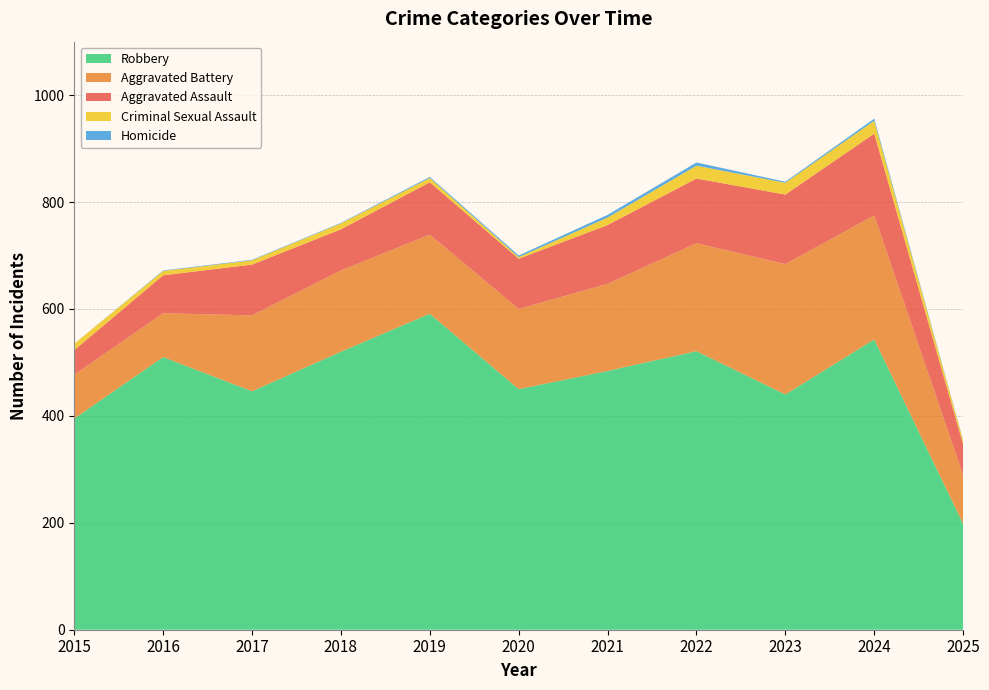

Reading left to right, list all the values displayed in this chart.

Aggravated Assault: 46	71	95	77	98	94	110	121	130	153	58
Aggravated Battery: 82	82	142	152	148	150	163	202	244	232	91
Criminal Sexual Assault: 12	8	8	11	8	3	14	24	22	24	7
Robbery: 395	510	446	520	591	450	484	521	440	543	198
Homicide: 0	1	1	1	2	3	5	6	2	4	1